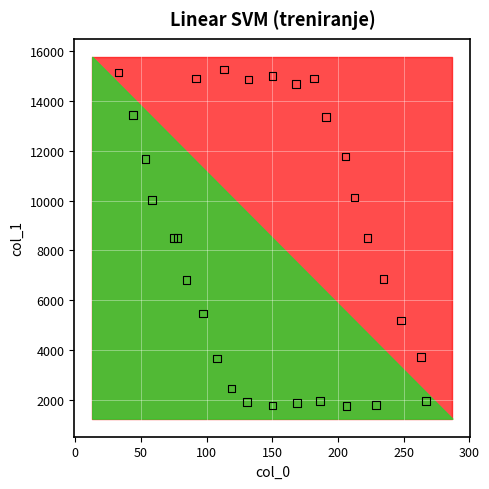

What is the range of Y values (max minus min)?

13497.0